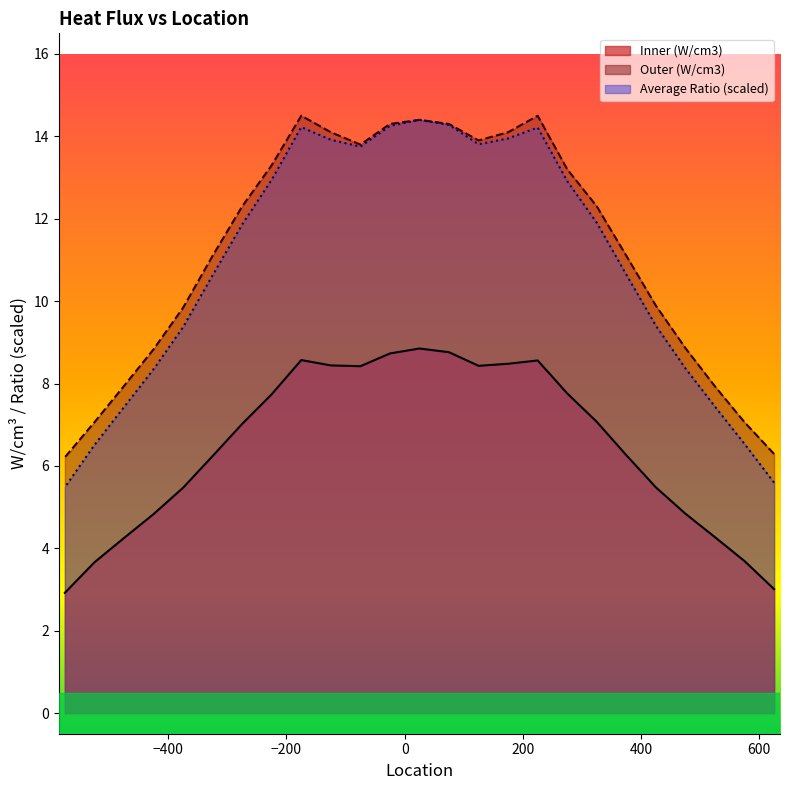

Rank the series at 225 from highest to lowest value.

Outer (W/cm3), Average Ratio, Inner (W/cm3)